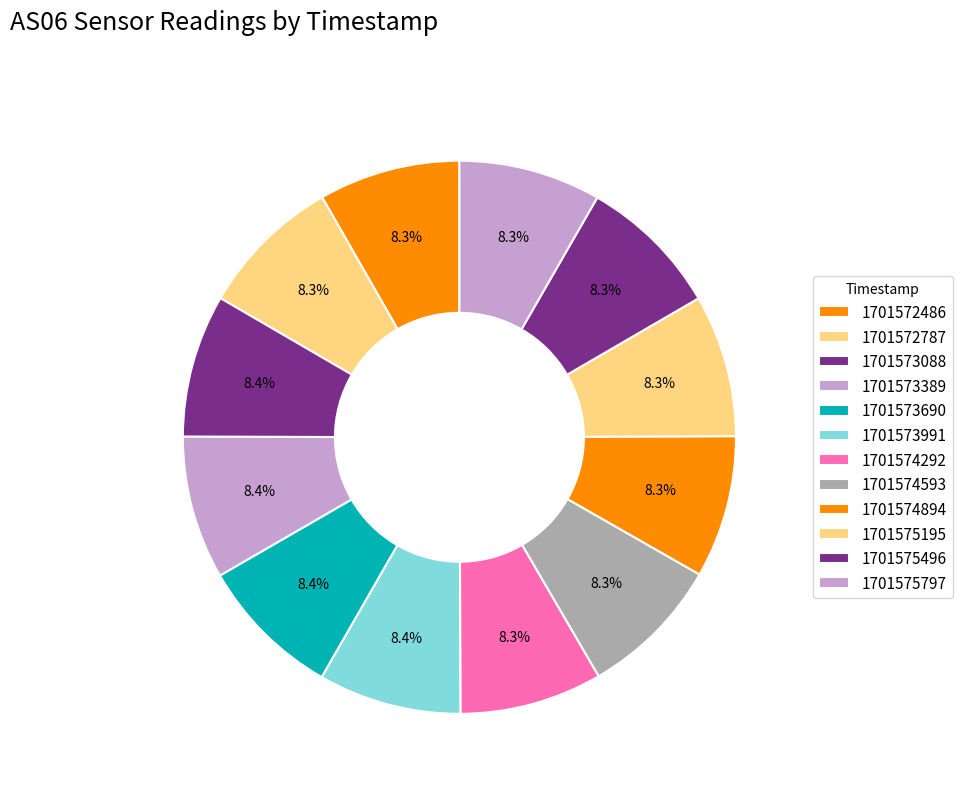

Rank the categories by value from lowest to highest.

1701572486, 1701575797, 1701575195, 1701575496, 1701574894, 1701574292, 1701574593, 1701572787, 1701573088, 1701573991, 1701573690, 1701573389